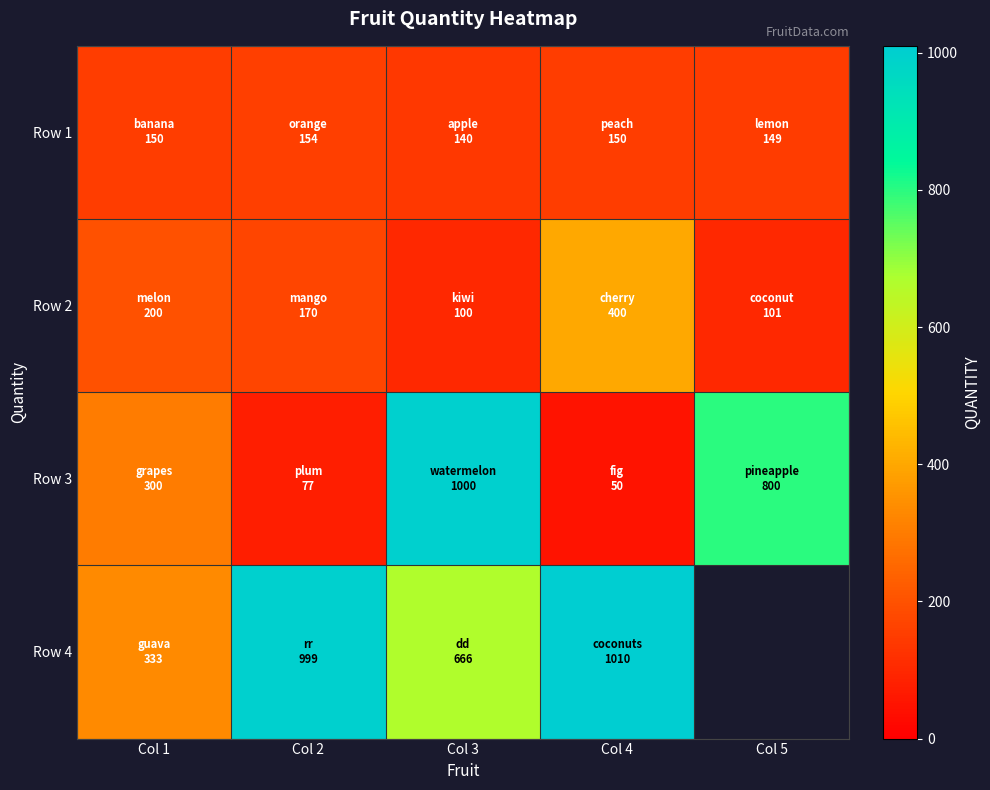

True or false: Row 3 has a value of 800.0 at Col 5.

True